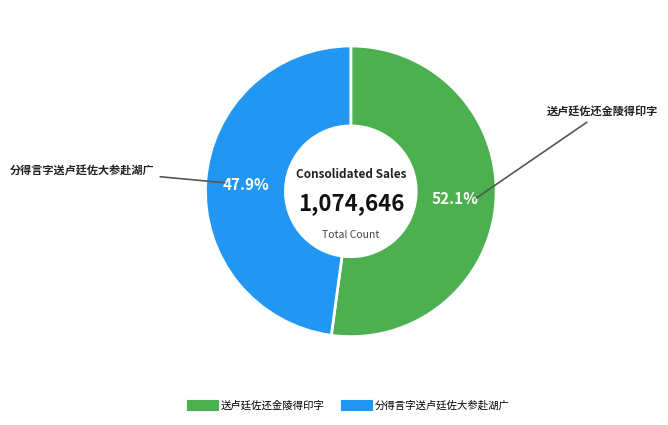

Rank the categories by value from lowest to highest.

分得言字送卢廷佐大参赴湖广, 送卢廷佐还金陵得印字